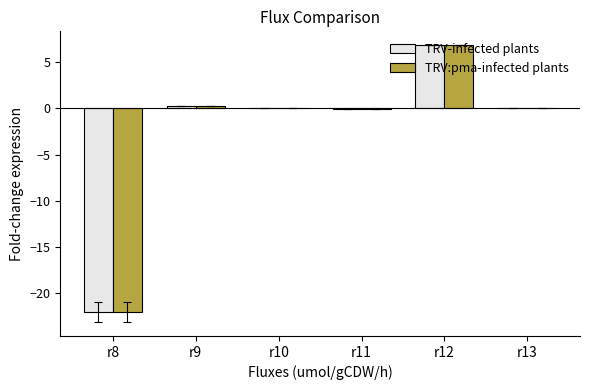

What is the greatest value displayed?

6.8